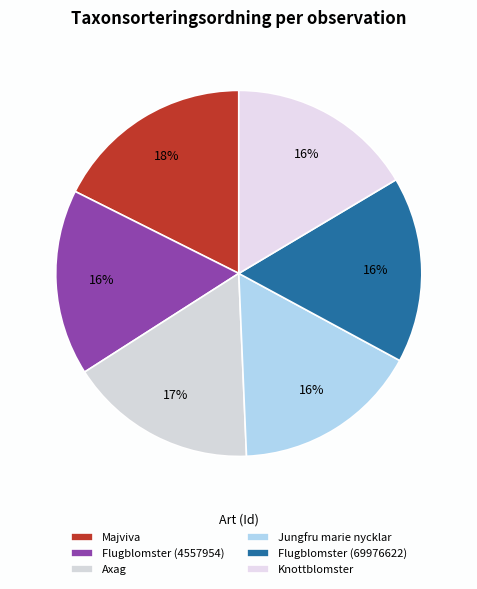

How many slices are in this pie chart?

6